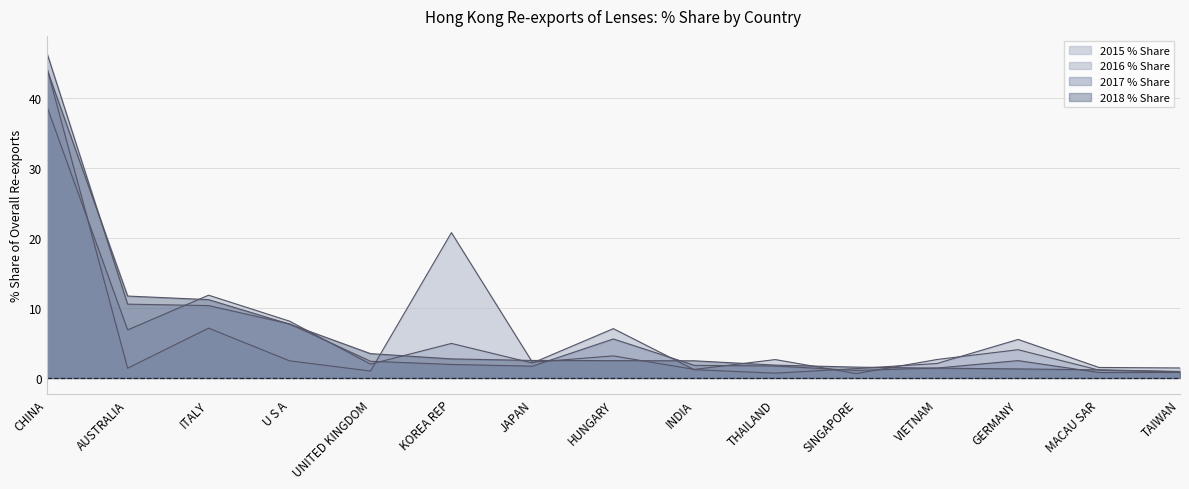

Rank the series by their average value, from highest to lowest.

2017 % Share, 2018 % Share, 2015 % Share, 2016 % Share